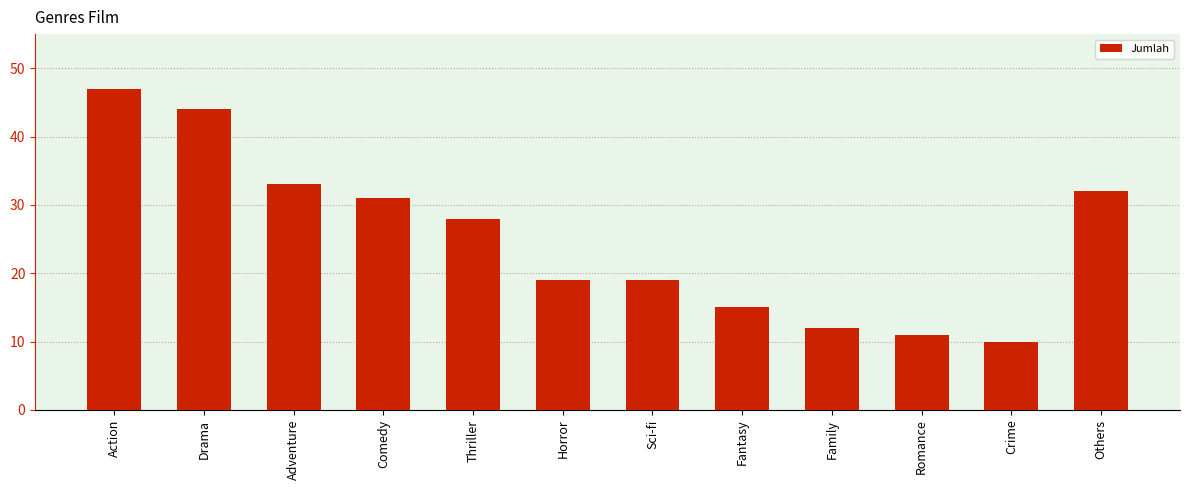

Is it true that the value at Sci-fi is 8?

False